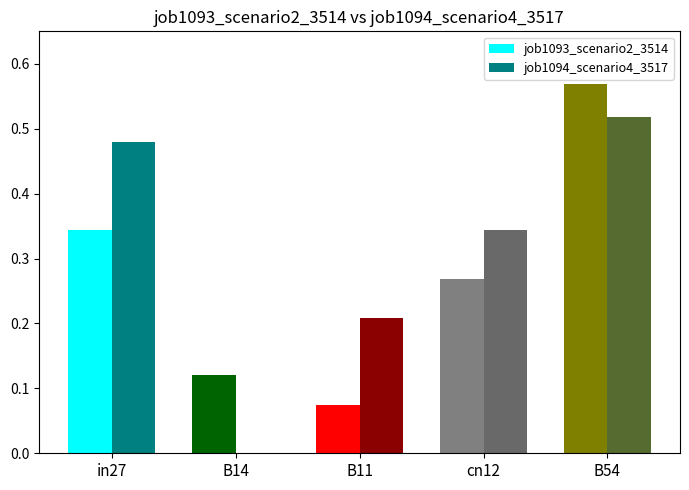

Which series has the largest range (max minus min)?

job1094_scenario4_3517